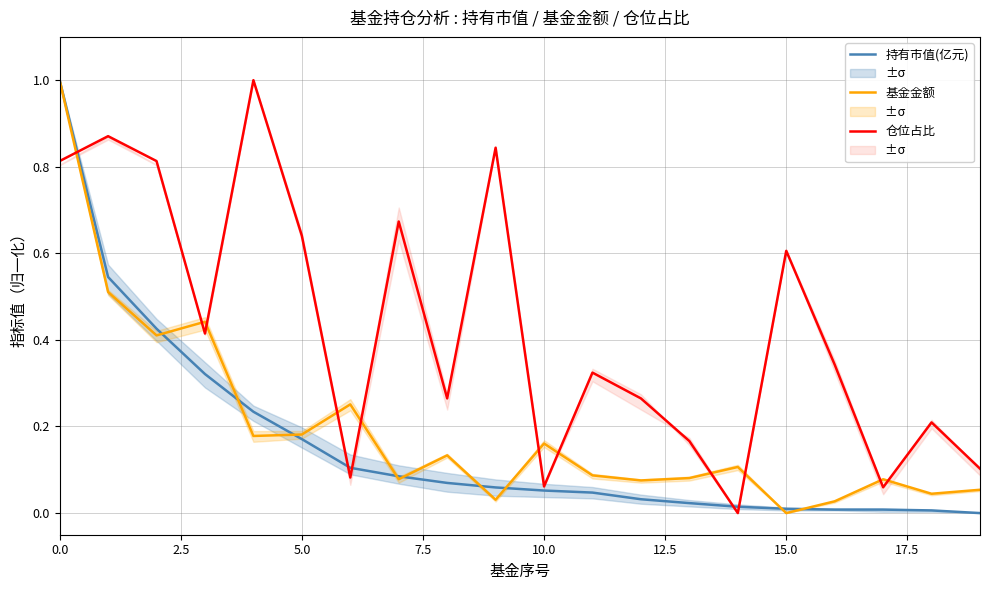

At which label does 基金金额 reach its minimum?

15.0